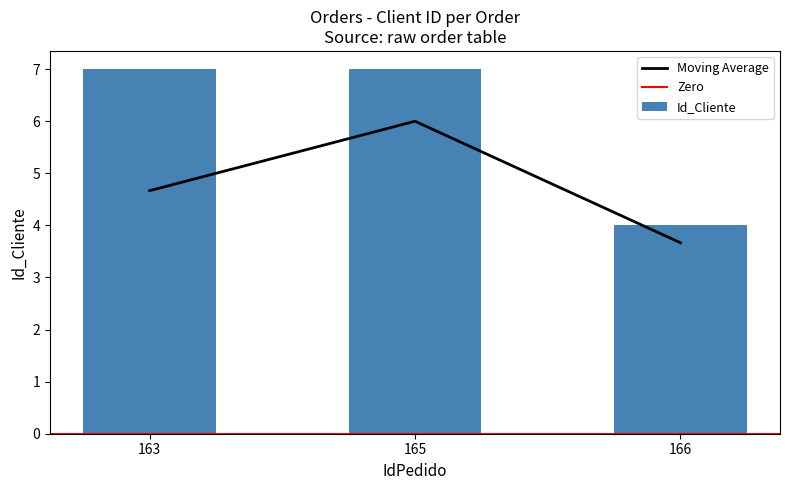

How many values are between 4 and 7?

3